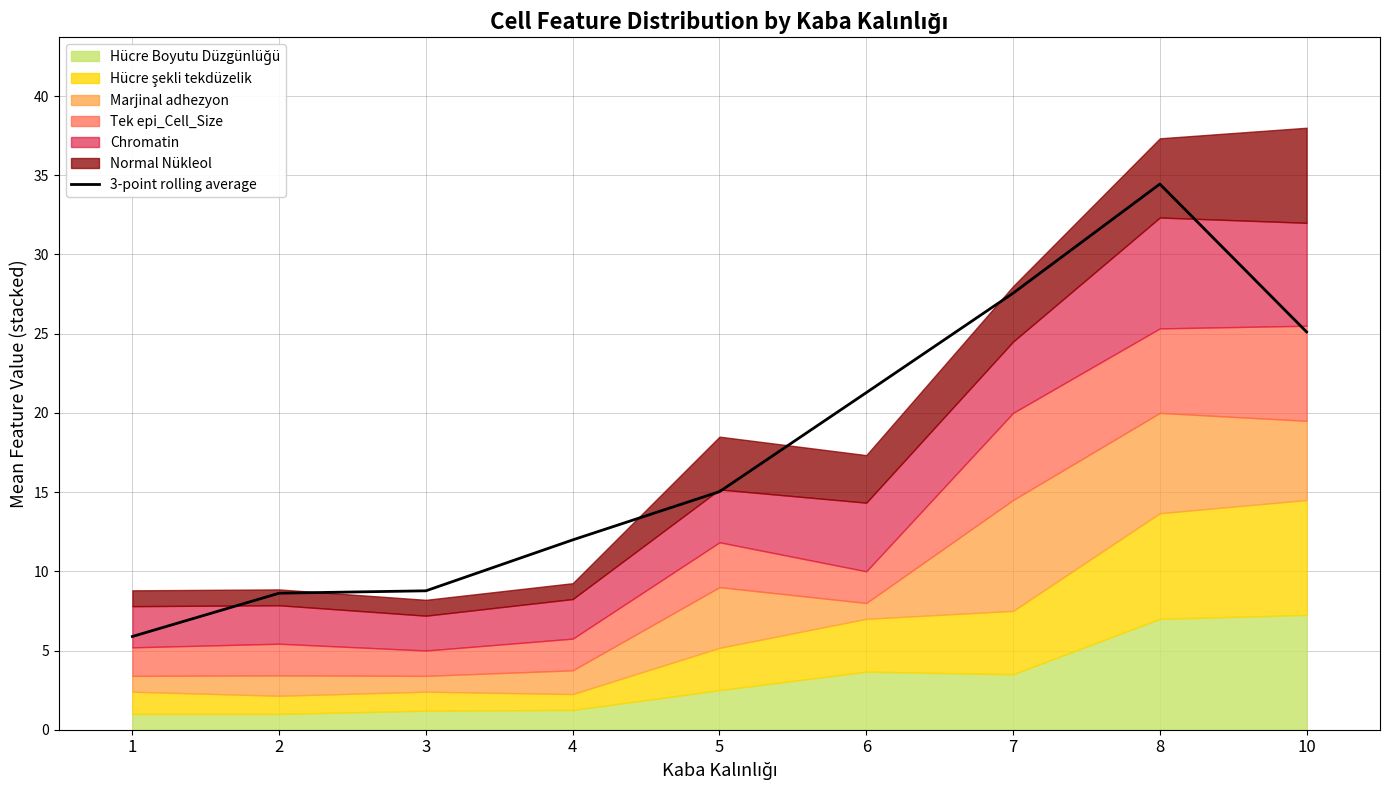

What is the maximum value shown in the chart?

34.4